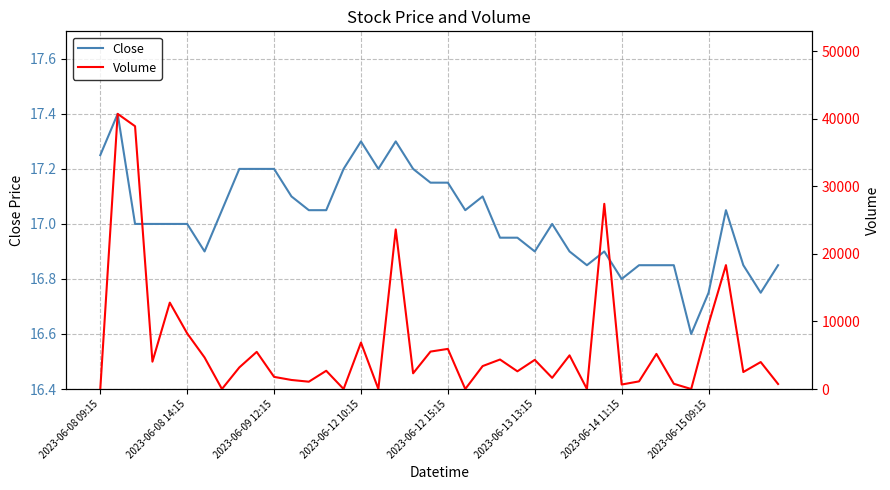

The Close series shows 23.6 at 2023-06-15 09:15. True or false?

False